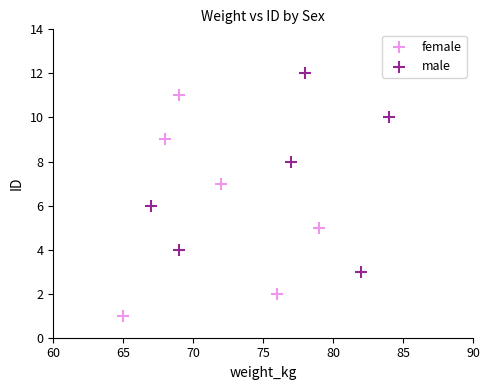

Which series reaches the maximum Y coordinate?

male